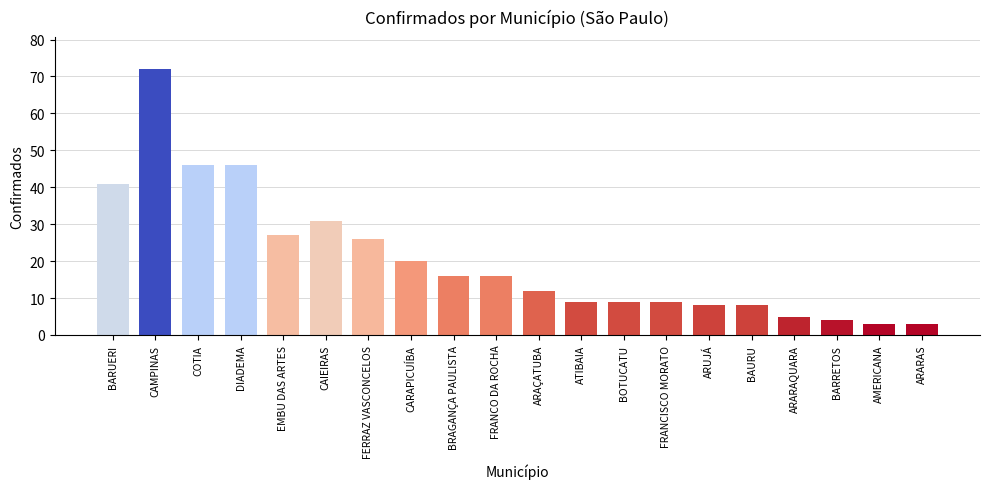

Are the bars grouped side by side (vs. stacked)?

No